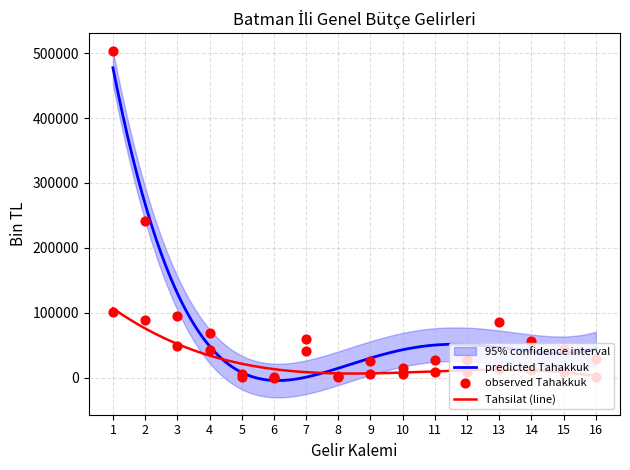

What is the maximum value for Tahsilat (line)?

106859.0